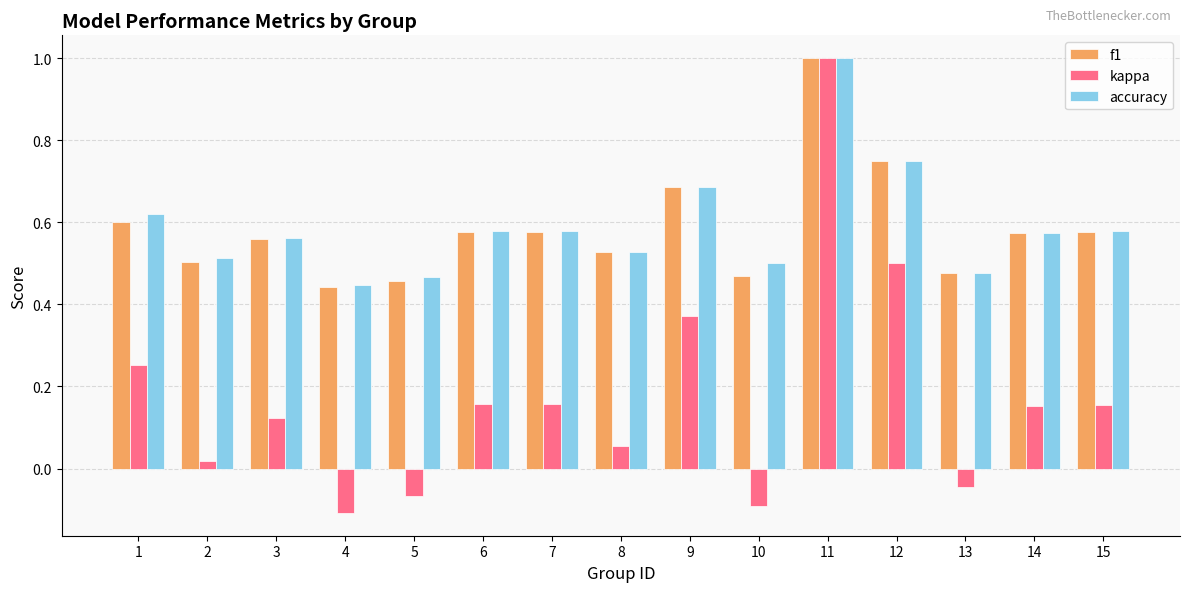

What is the sum of all kappa values?

2.6